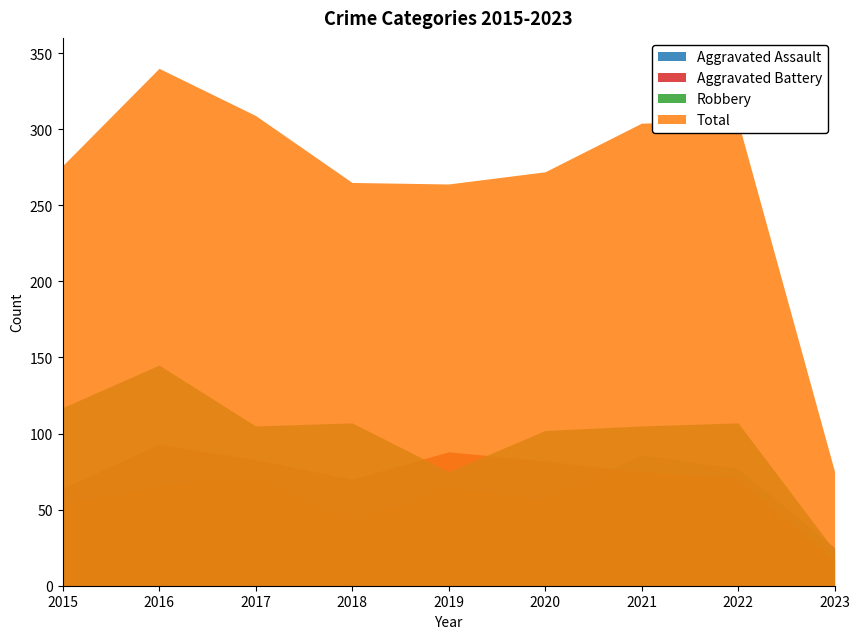

What are all the series names shown in the legend?

Aggravated Assault, Aggravated Battery, Robbery, Total